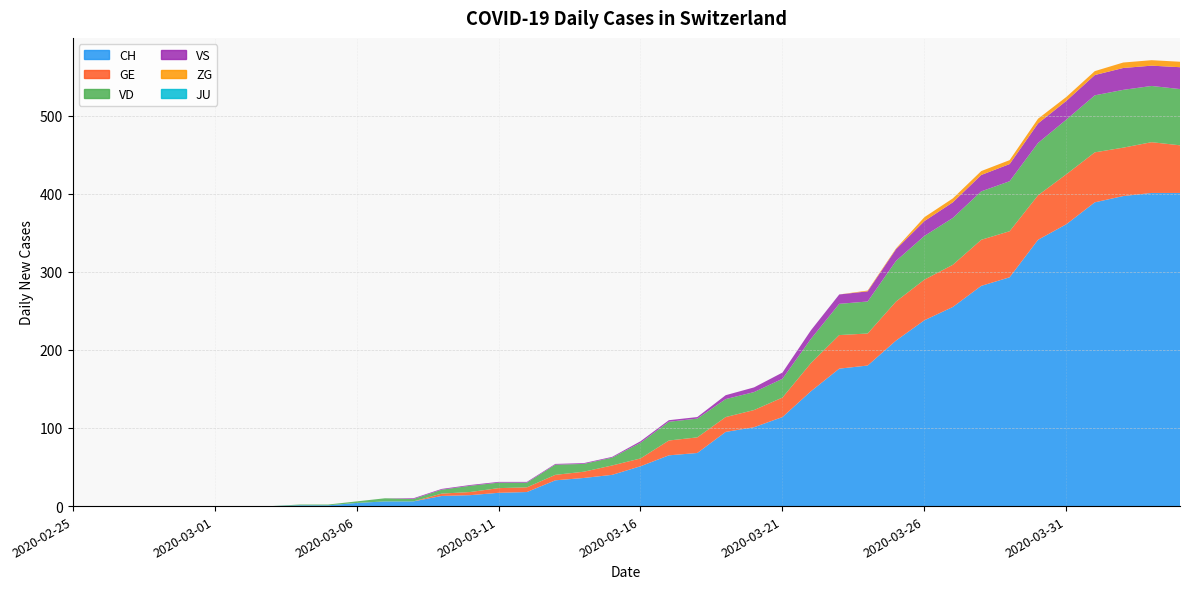

Reading left to right, extract all data points from this chart.

CH: 0	0	0	0	0	0	0	0	1	1	4	6	6	13	14	17	18	33	36	40	51	65	68	95	101	114	147	176	180	212	238	255	282	293	341	361	389	397	401	401
GE: 0	0	0	0	0	0	0	0	0	0	0	0	0	3	4	6	6	7	8	12	10	19	20	19	22	25	36	43	41	50	52	54	59	59	57	64	64	62	65	61
VD: 0	0	0	0	0	0	0	0	1	1	2	4	3	5	8	7	6	13	10	10	20	24	24	23	23	24	31	40	41	52	56	60	62	64	67	70	73	74	72	72
VS: 0	0	0	0	0	0	0	0	0	0	0	0	1	1	1	1	1	1	1	1	2	2	2	5	6	8	11	12	13	15	19	20	21	22	25	24	26	28	26	28
ZG: 0	0	0	0	0	0	0	0	0	0	0	0	0	0	0	0	0	0	0	0	0	0	0	0	0	0	0	0	1	1	5	5	5	5	6	5	5	7	7	7
JU: 0	0	0	0	0	0	0	0	0	0	0	0	0	0	0	0	0	0	0	0	0	0	0	0	0	0	0	0	0	0	0	0	0	0	0	0	0	0	0	0